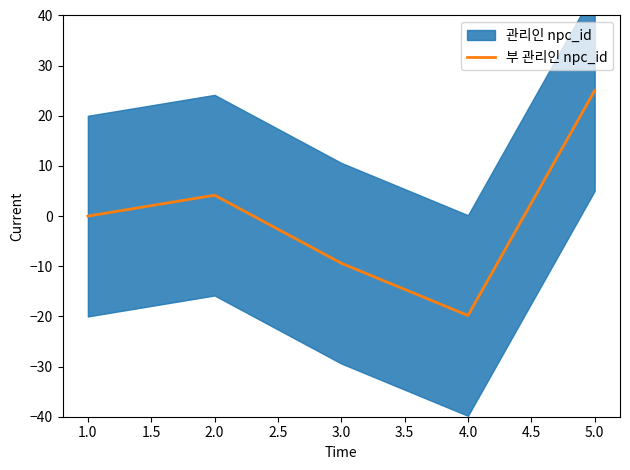

Is it true that 부 관리인 npc_id equals -19.8 at 4.0?

True